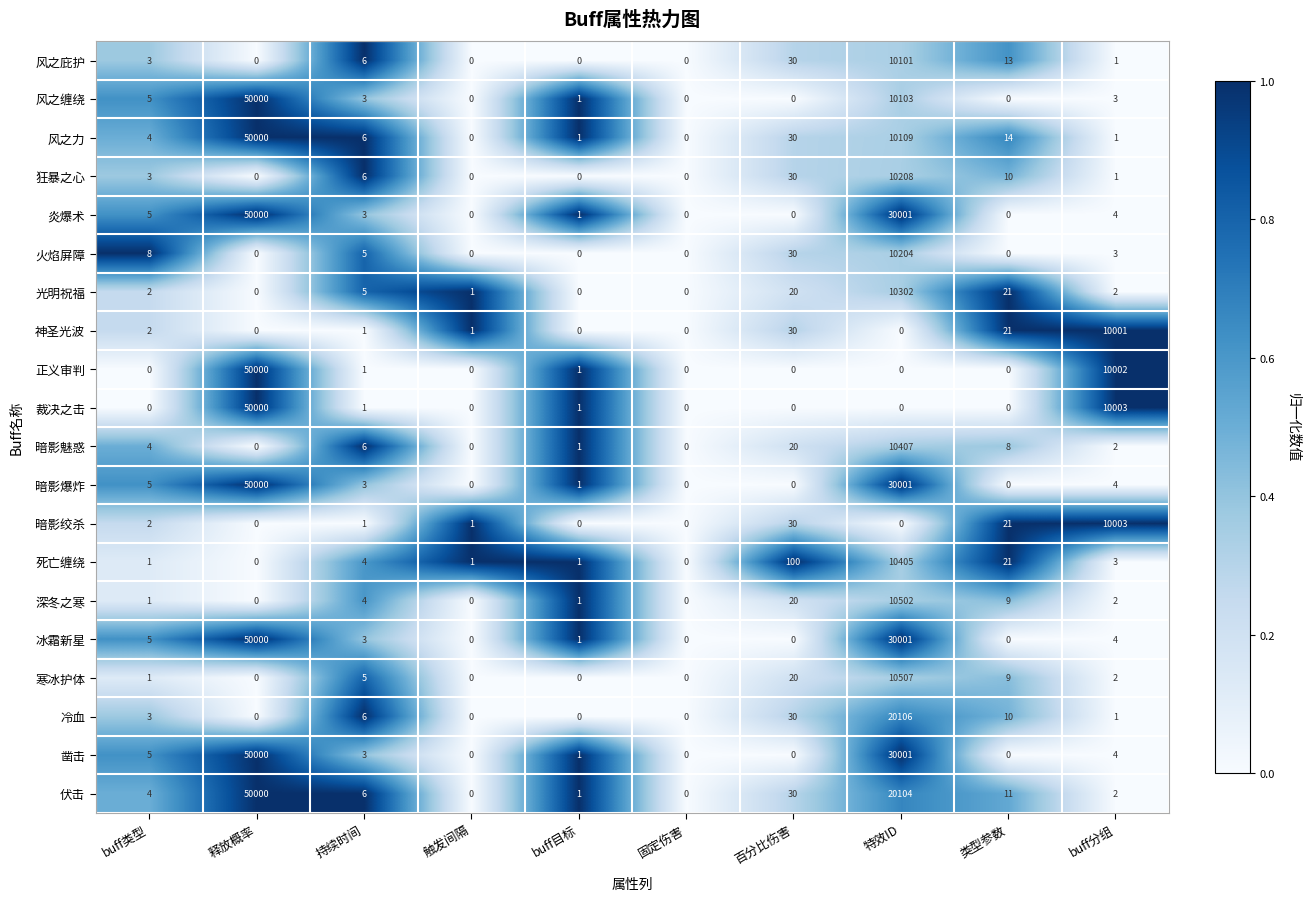

What is the total value across all series at 特效ID?

263062